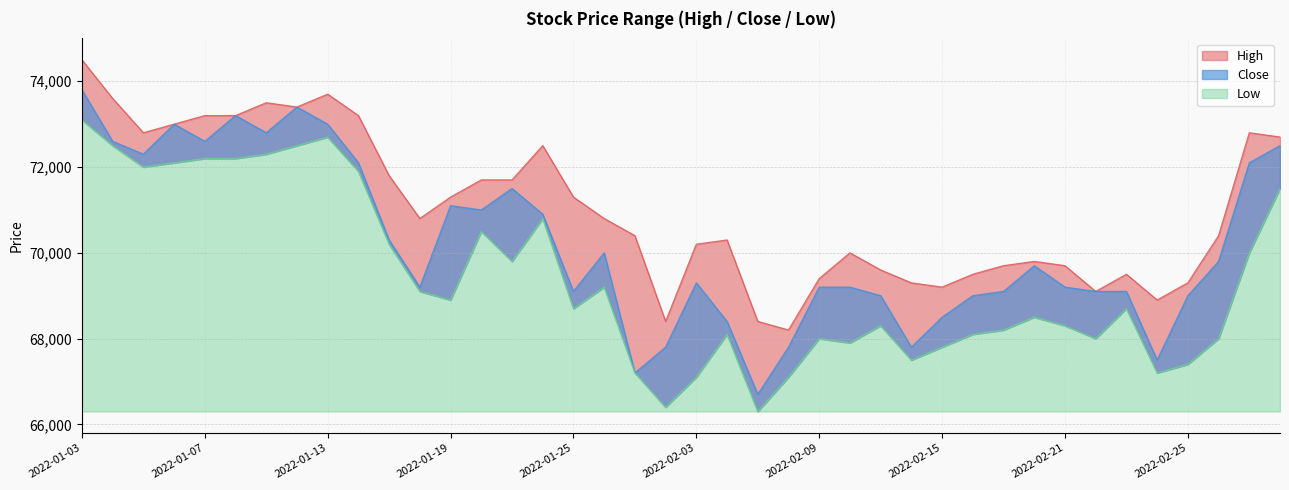

True or false: Low has more than 1 points higher than both neighbors.

True